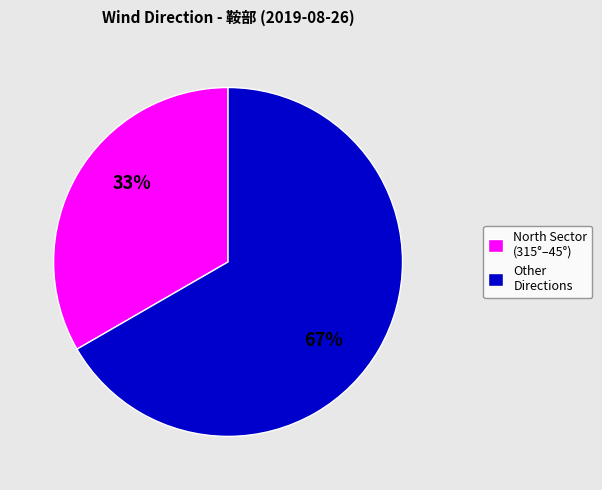

To the nearest percent, what is the average slice percentage?

50%